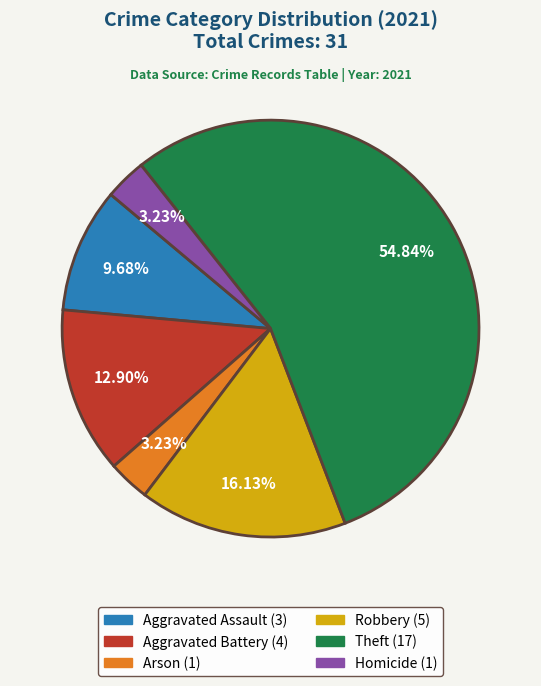

Is there any slice that represents more than half of the pie?

Yes